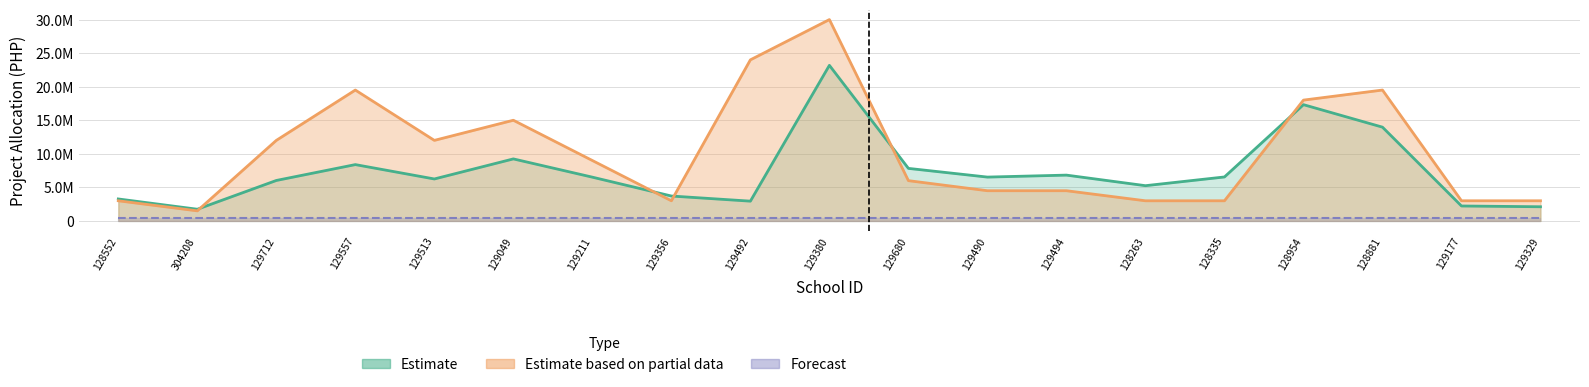

True or false: TOTAL PHYSICAL TARGET and PROJECT ALLOCATION cross at least once.

True